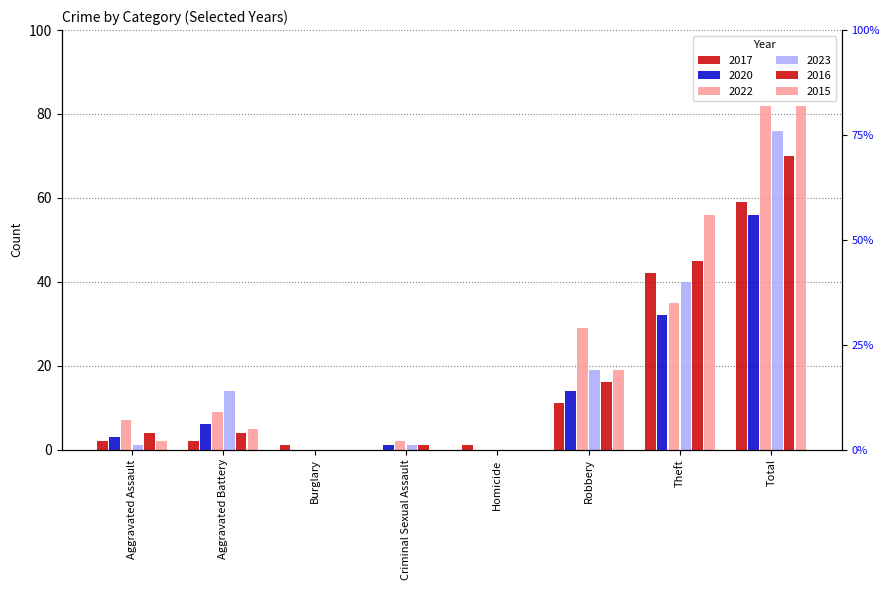

Are the bars horizontal?

No